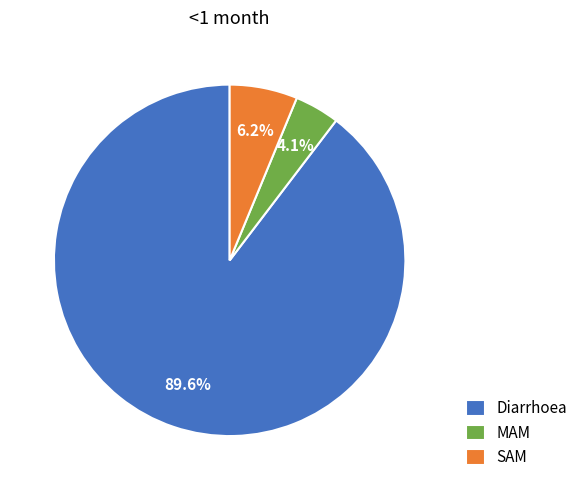

Does any single category account for the majority?

Yes